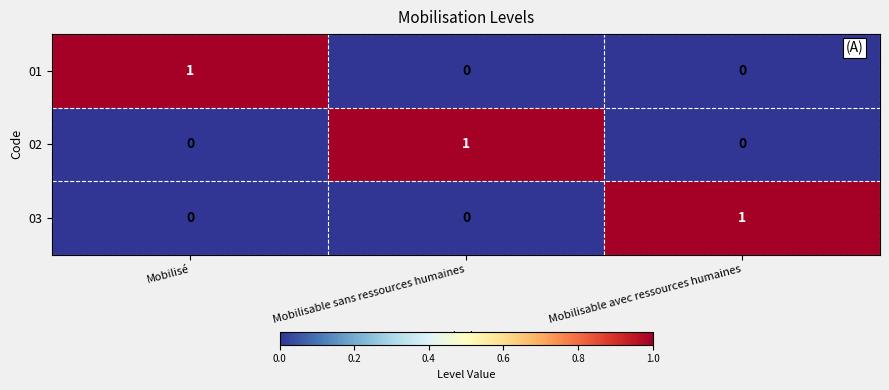

How many 03 values are between 0 and 1?

3